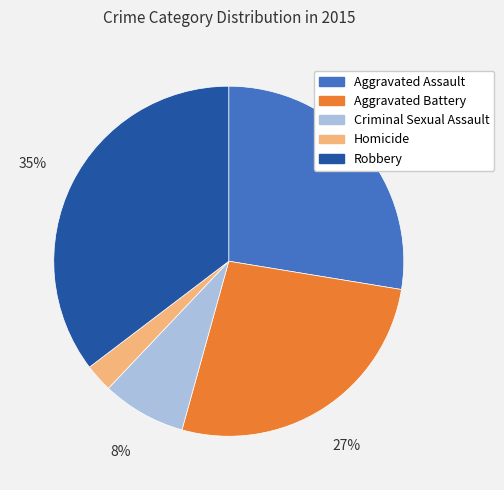

To the nearest percent, what percentage of the pie is Aggravated Assault?

28%